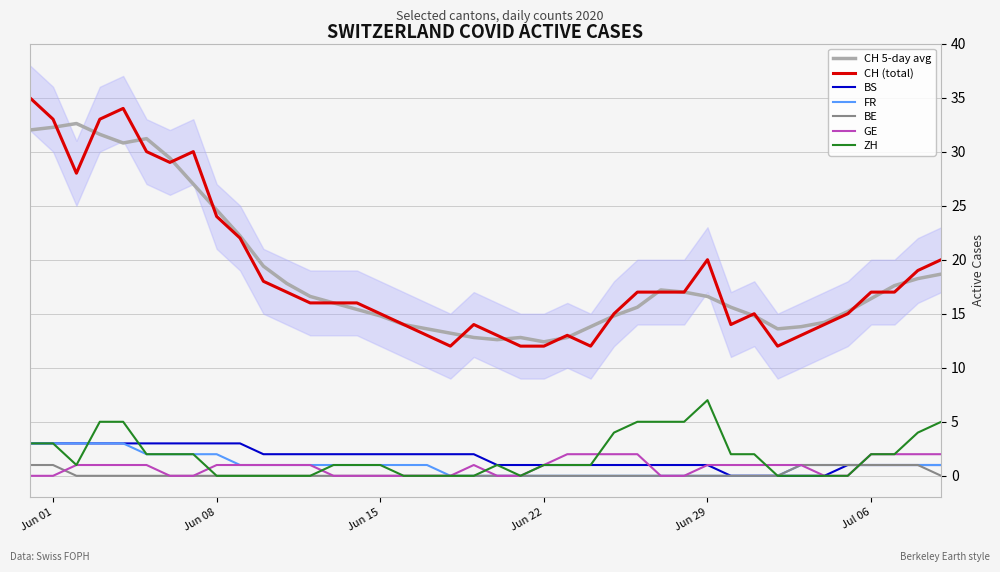

What is the lowest value of the CH (total) series?

12.0